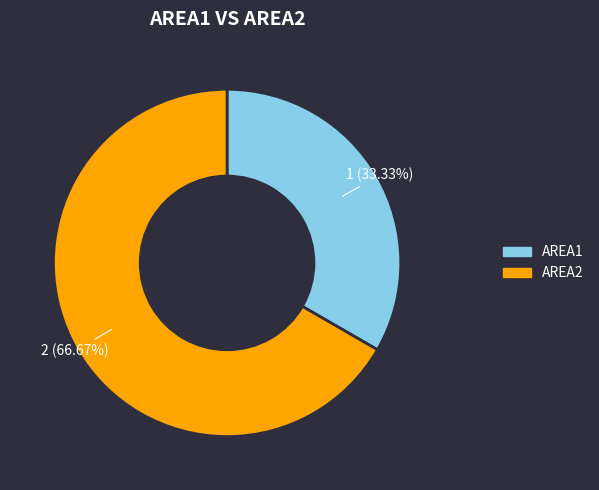

Which slice is the largest?

AREA2